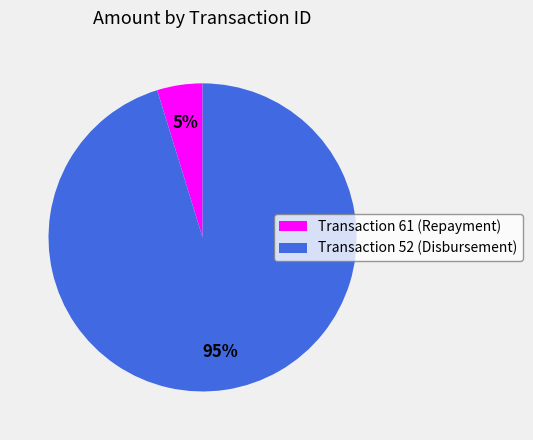

To the nearest percent, what is the average slice percentage?

50%